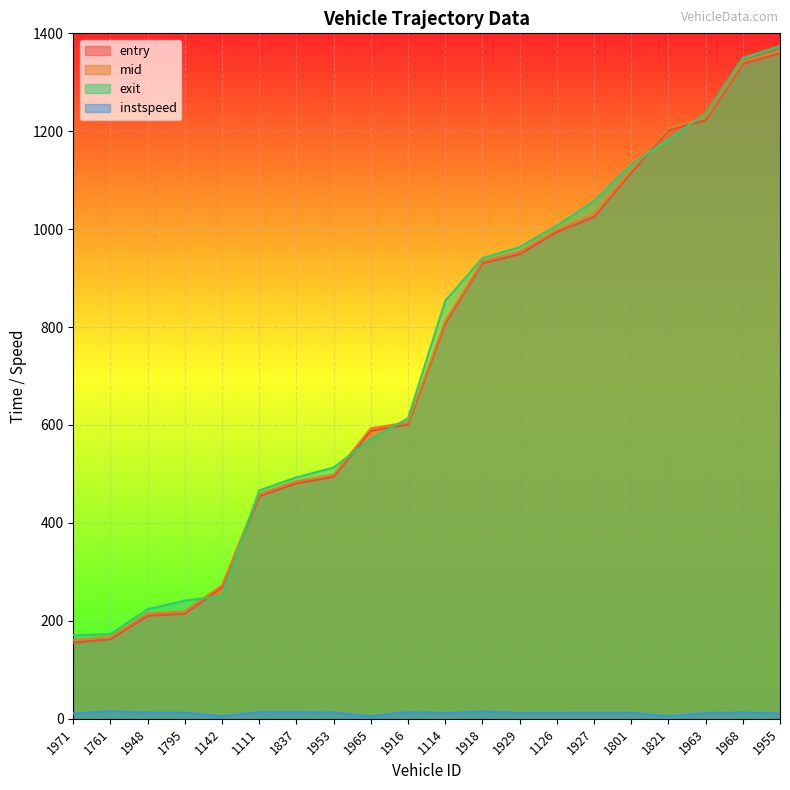

Which series has the largest total across all categories?

exit